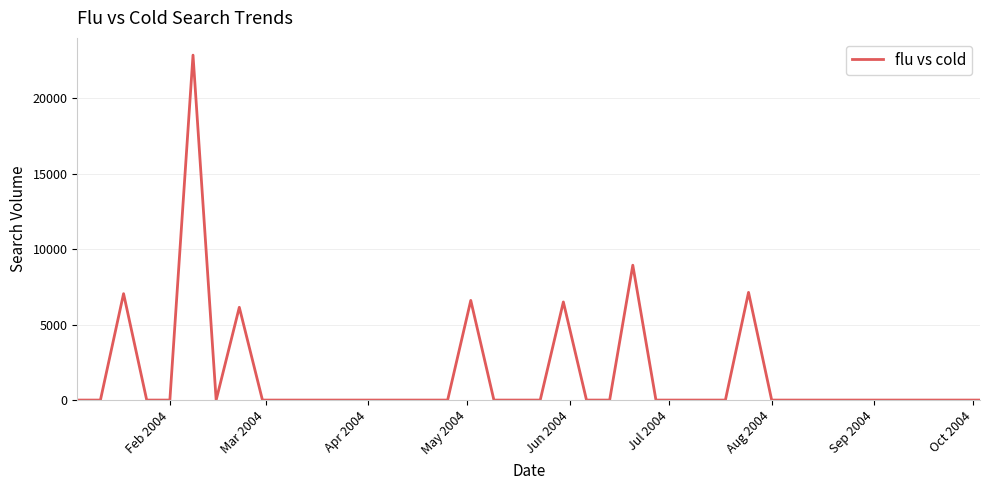

What is the greatest value displayed?

22851.1